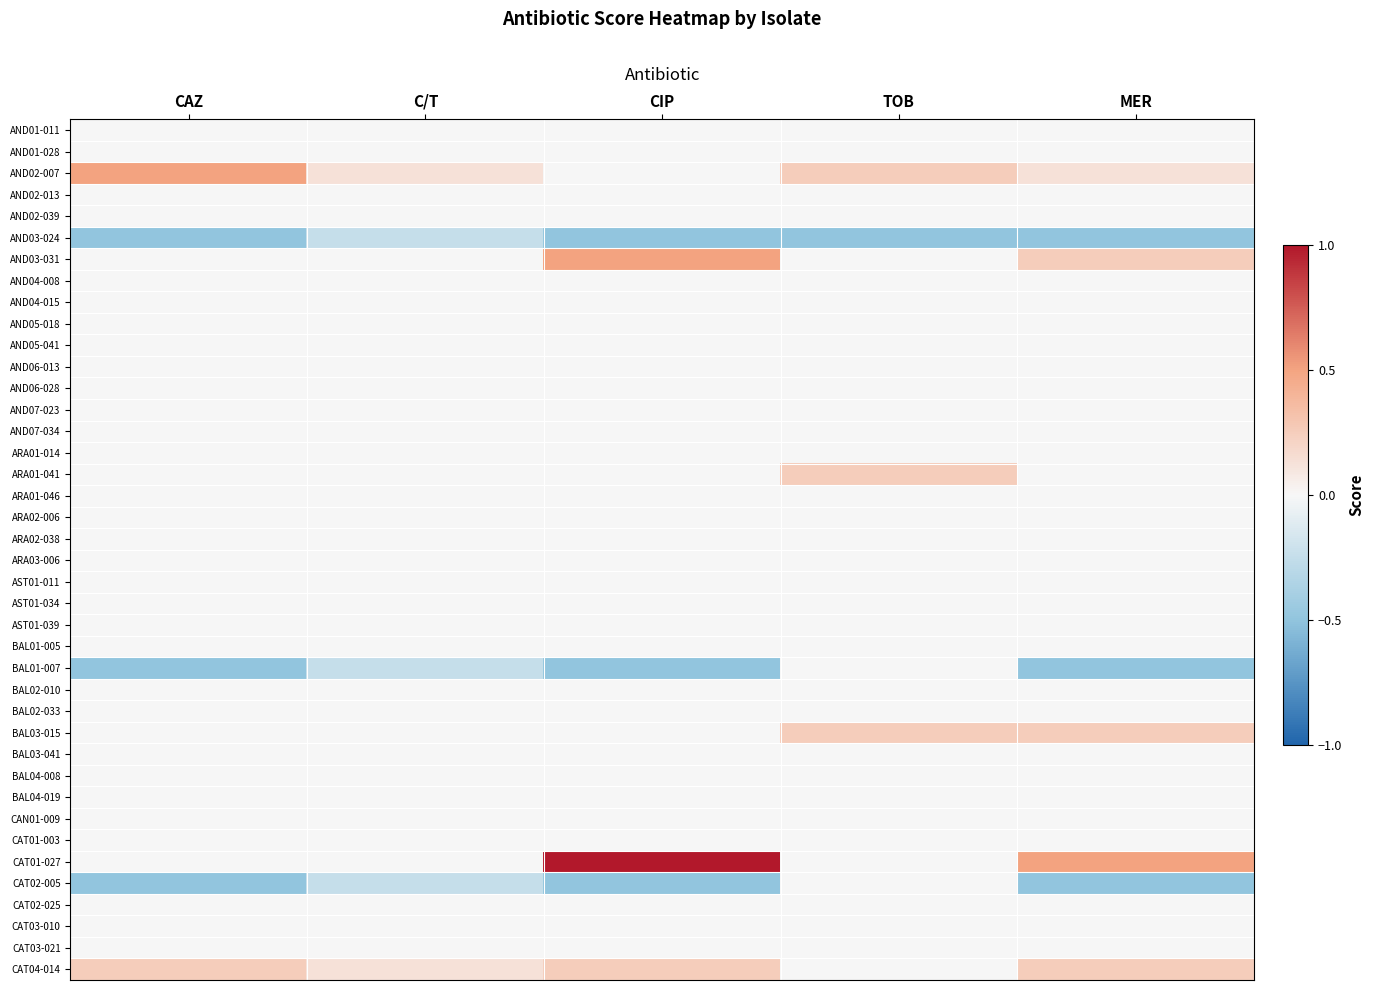

Reading left to right, transcribe all the data shown in this chart.

AND01-011: CAZ=0.0	C/T=0.0	CIP=0.0	TOB=0.0	MER=0.0
AND01-028: CAZ=0.0	C/T=0.0	CIP=0.0	TOB=0.0	MER=0.0
AND02-007: CAZ=0.5	C/T=0.1	CIP=0.0	TOB=0.2	MER=0.1
AND02-013: CAZ=0.0	C/T=0.0	CIP=0.0	TOB=0.0	MER=0.0
AND02-039: CAZ=0.0	C/T=0.0	CIP=0.0	TOB=0.0	MER=0.0
AND03-024: CAZ=-0.5	C/T=-0.2	CIP=-0.5	TOB=-0.5	MER=-0.5
AND03-031: CAZ=0.0	C/T=0.0	CIP=0.5	TOB=0.0	MER=0.2
AND04-008: CAZ=0.0	C/T=0.0	CIP=0.0	TOB=0.0	MER=0.0
AND04-015: CAZ=0.0	C/T=0.0	CIP=0.0	TOB=0.0	MER=0.0
AND05-018: CAZ=0.0	C/T=0.0	CIP=0.0	TOB=0.0	MER=0.0
AND05-041: CAZ=0.0	C/T=0.0	CIP=0.0	TOB=0.0	MER=0.0
AND06-013: CAZ=0.0	C/T=0.0	CIP=0.0	TOB=0.0	MER=0.0
AND06-028: CAZ=0.0	C/T=0.0	CIP=0.0	TOB=0.0	MER=0.0
AND07-023: CAZ=0.0	C/T=0.0	CIP=0.0	TOB=0.0	MER=0.0
AND07-034: CAZ=0.0	C/T=0.0	CIP=0.0	TOB=0.0	MER=0.0
ARA01-014: CAZ=0.0	C/T=0.0	CIP=0.0	TOB=0.0	MER=0.0
ARA01-041: CAZ=0.0	C/T=0.0	CIP=0.0	TOB=0.2	MER=0.0
ARA01-046: CAZ=0.0	C/T=0.0	CIP=0.0	TOB=0.0	MER=0.0
ARA02-006: CAZ=0.0	C/T=0.0	CIP=0.0	TOB=0.0	MER=0.0
ARA02-038: CAZ=0.0	C/T=0.0	CIP=0.0	TOB=0.0	MER=0.0
ARA03-006: CAZ=0.0	C/T=0.0	CIP=0.0	TOB=0.0	MER=0.0
AST01-011: CAZ=0.0	C/T=0.0	CIP=0.0	TOB=0.0	MER=0.0
AST01-034: CAZ=0.0	C/T=0.0	CIP=0.0	TOB=0.0	MER=0.0
AST01-039: CAZ=0.0	C/T=0.0	CIP=0.0	TOB=0.0	MER=0.0
BAL01-005: CAZ=0.0	C/T=0.0	CIP=0.0	TOB=0.0	MER=0.0
BAL01-007: CAZ=-0.5	C/T=-0.2	CIP=-0.5	TOB=0.0	MER=-0.5
BAL02-010: CAZ=0.0	C/T=0.0	CIP=0.0	TOB=0.0	MER=0.0
BAL02-033: CAZ=0.0	C/T=0.0	CIP=0.0	TOB=0.0	MER=0.0
BAL03-015: CAZ=0.0	C/T=0.0	CIP=0.0	TOB=0.2	MER=0.2
BAL03-041: CAZ=0.0	C/T=0.0	CIP=0.0	TOB=0.0	MER=0.0
BAL04-008: CAZ=0.0	C/T=0.0	CIP=0.0	TOB=0.0	MER=0.0
BAL04-019: CAZ=0.0	C/T=0.0	CIP=0.0	TOB=0.0	MER=0.0
CAN01-009: CAZ=0.0	C/T=0.0	CIP=0.0	TOB=0.0	MER=0.0
CAT01-003: CAZ=0.0	C/T=0.0	CIP=0.0	TOB=0.0	MER=0.0
CAT01-027: CAZ=0.0	C/T=0.0	CIP=1.0	TOB=0.0	MER=0.5
CAT02-005: CAZ=-0.5	C/T=-0.2	CIP=-0.5	TOB=0.0	MER=-0.5
CAT02-025: CAZ=0.0	C/T=0.0	CIP=0.0	TOB=0.0	MER=0.0
CAT03-010: CAZ=0.0	C/T=0.0	CIP=0.0	TOB=0.0	MER=0.0
CAT03-021: CAZ=0.0	C/T=0.0	CIP=0.0	TOB=0.0	MER=0.0
CAT04-014: CAZ=0.2	C/T=0.1	CIP=0.2	TOB=0.0	MER=0.2